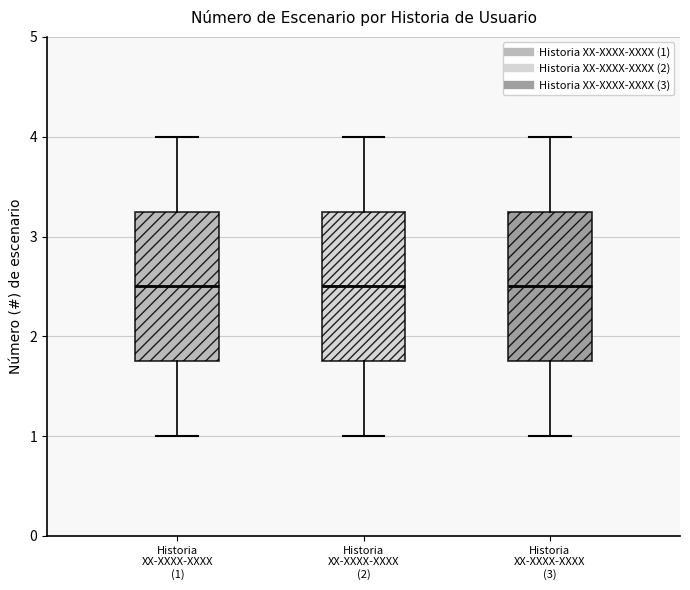

Where does the median line of the box for Historia XX-XXXX-XXXX (1) sit on the y-axis? The values are not printed on the chart, so give them approximately, as read against the axis.

2.5